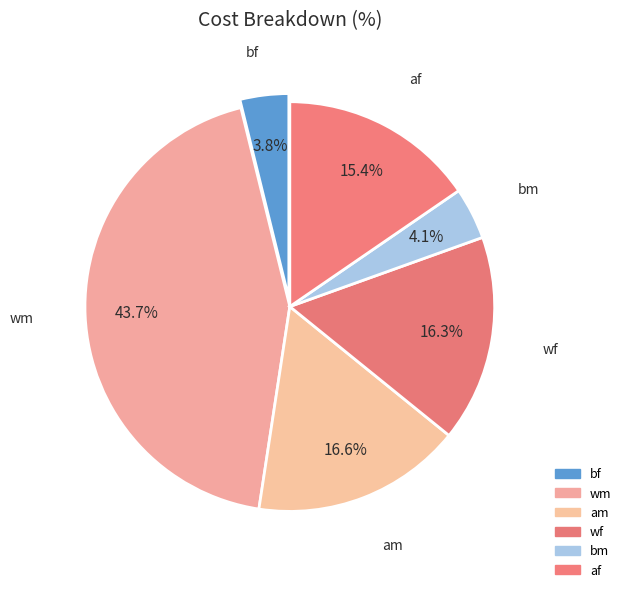

True or false: bf accounts for 1% of the total.

False